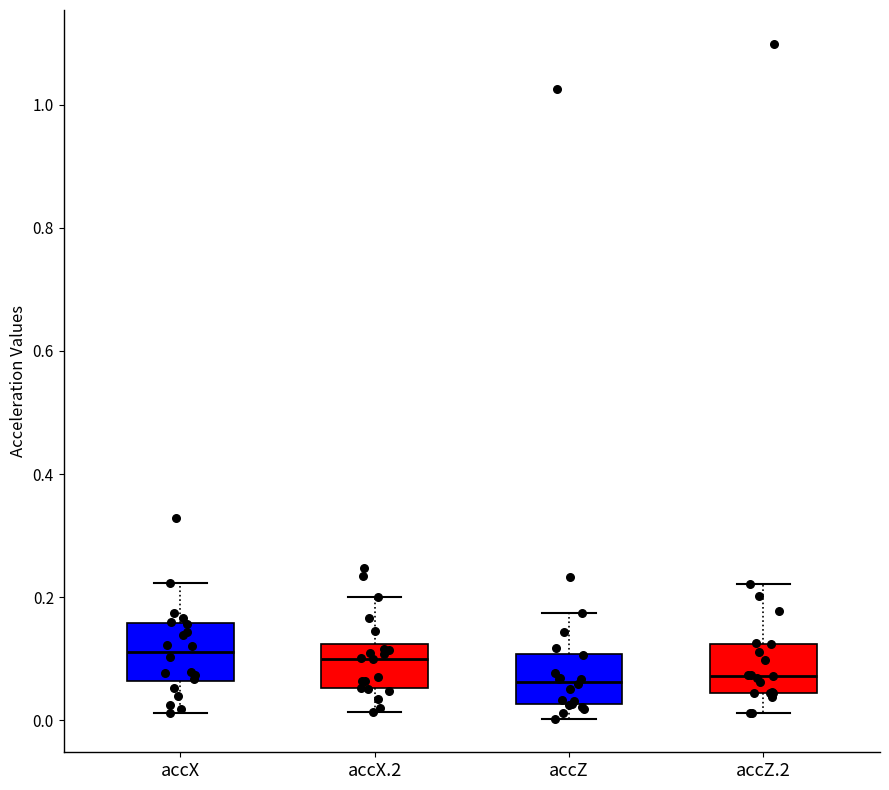

Reading left to right, read every box against the y-axis: the position of its median line, the range the box covers, and the ends of its whiskers. The values are not printed on the chart, so give them approximately, as read against the axis.

accX: median 0.12, box 0.06 to 0.16, whiskers 0.02 to 0.22
accX.2: median 0.10, box 0.06 to 0.12, whiskers 0.02 to 0.20
accZ: median 0.06, box 0.02 to 0.10, whiskers 0.00 to 0.18
accZ.2: median 0.08, box 0.04 to 0.12, whiskers 0.02 to 0.22